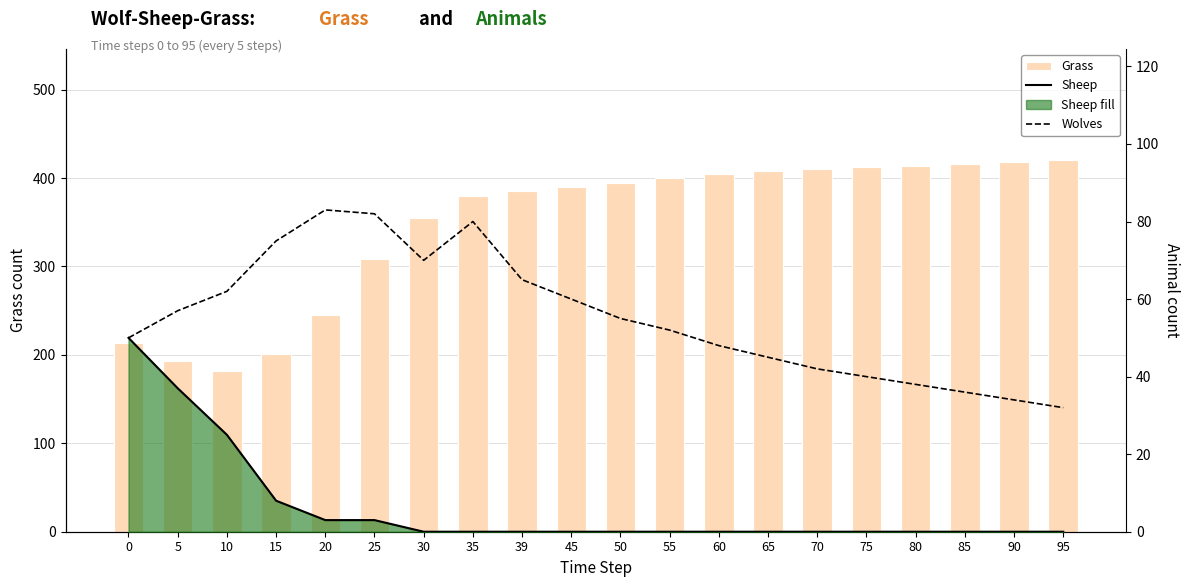

The Sheep series shows -34 at 55. True or false?

False